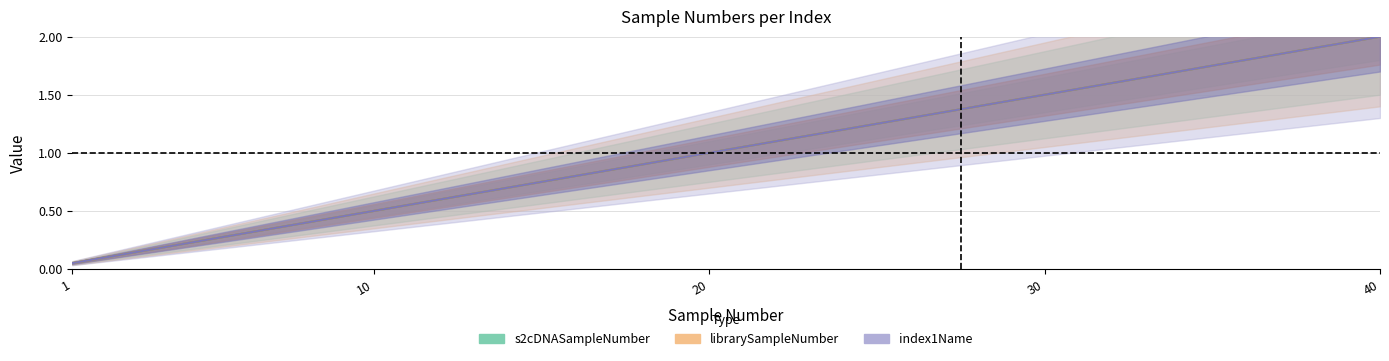

The value of s2cDNASampleNumber at 39 is 2.8. True or false?

False